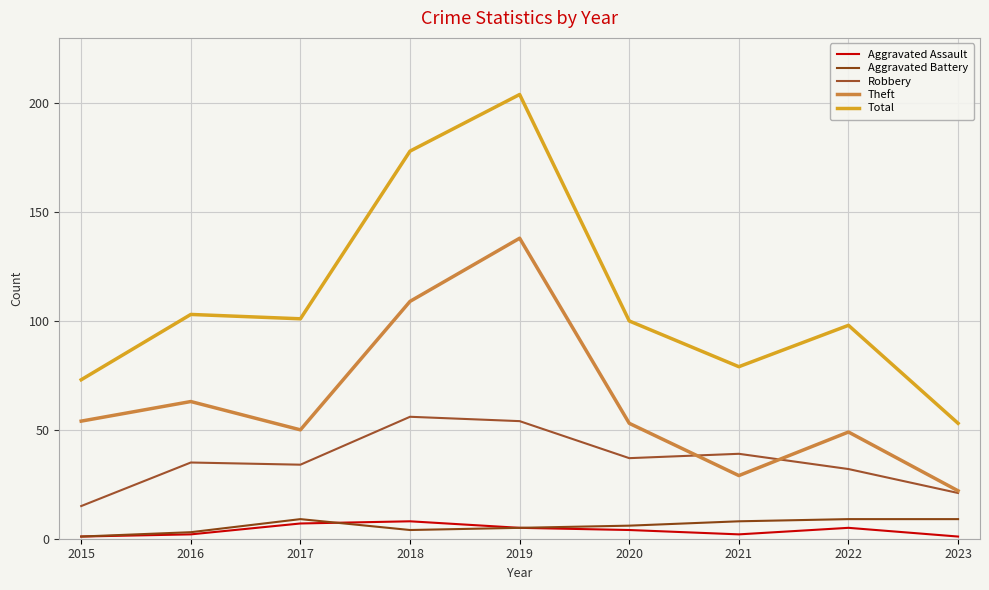

True or false: Aggravated Battery and Robbery cross at least once.

False